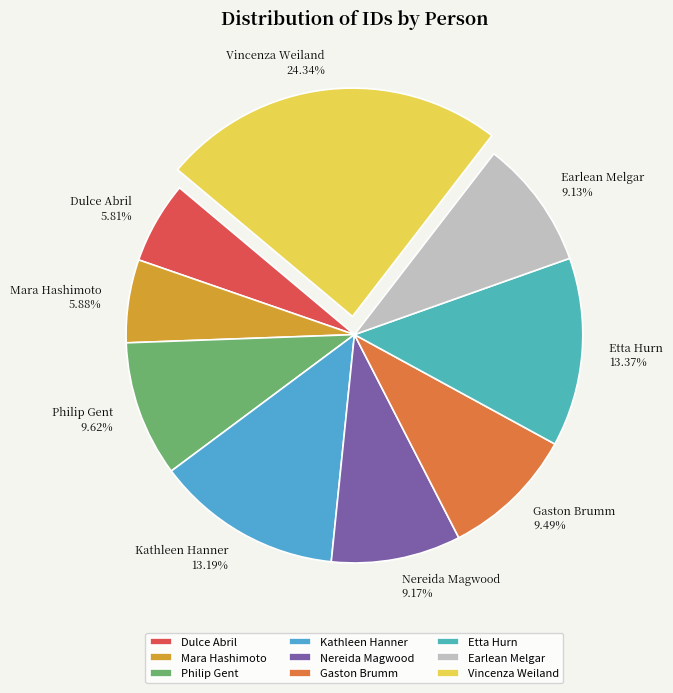

True or false: Gaston Brumm accounts for 22% of the total.

False